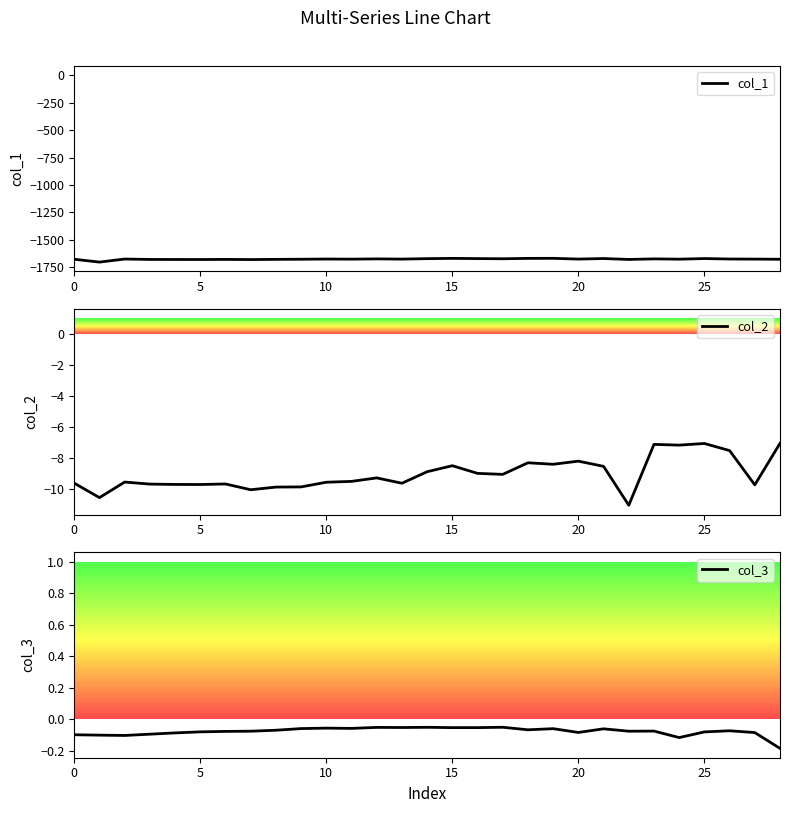

True or false: col_3 and col_2 intersect in this chart.

False